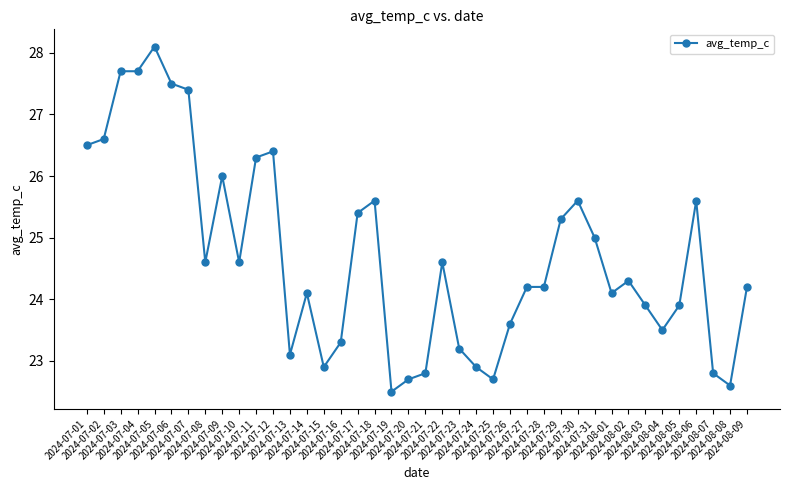

What is the difference between the maximum and minimum values?

5.6